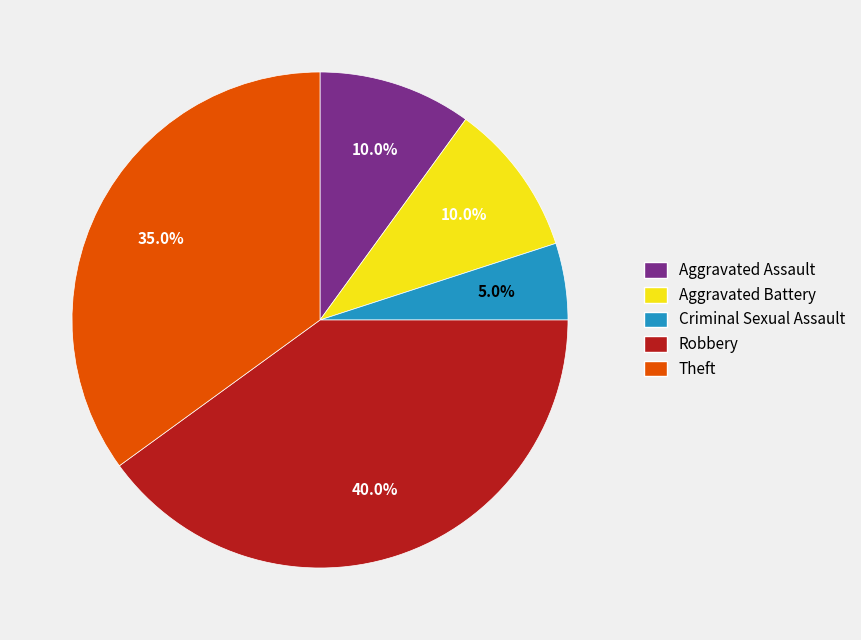

Which has a higher value, Theft or Aggravated Battery?

Theft